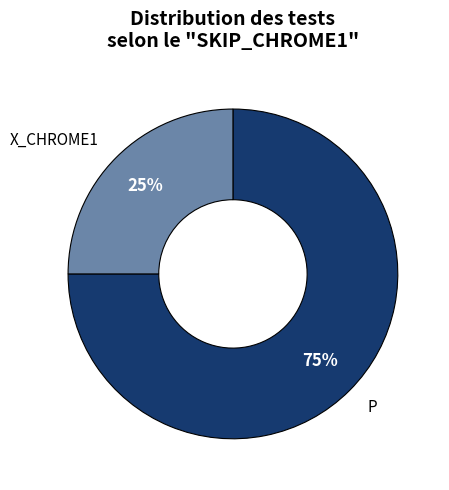

Does any single category account for the majority?

Yes